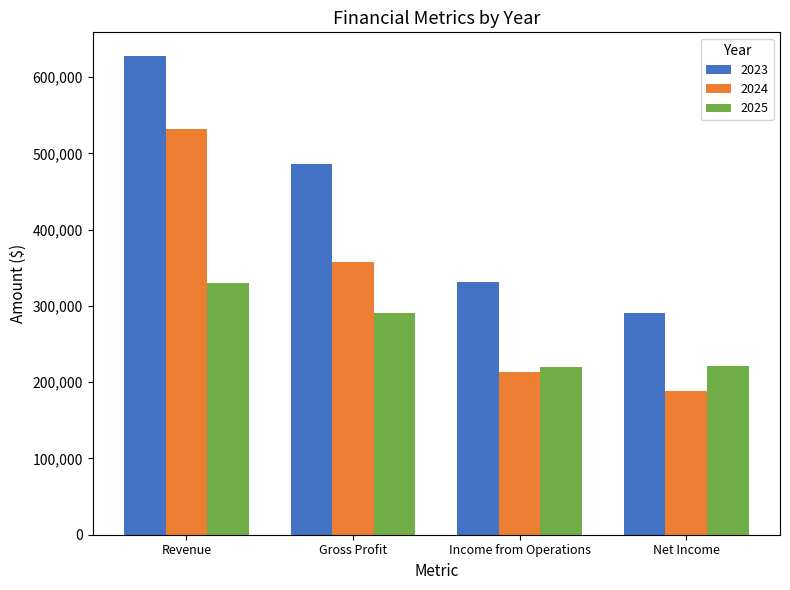

Between Income from Operations and Net Income, which series saw the biggest shift?

2023